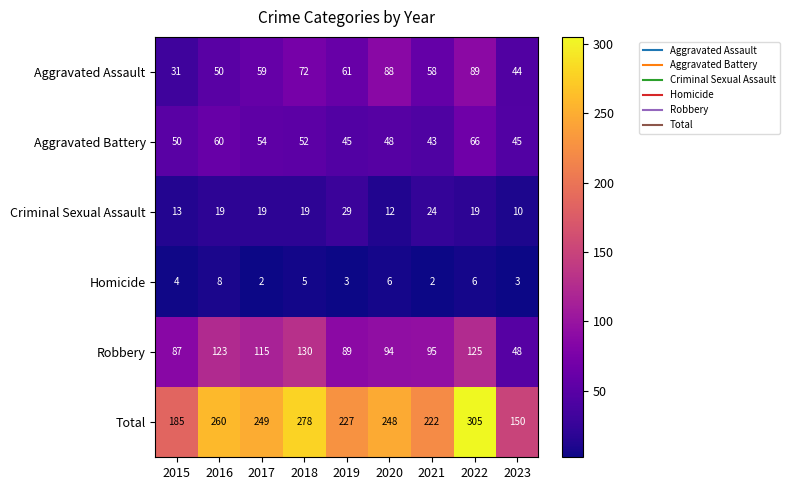

At which label does Aggravated Assault reach its minimum?

2015